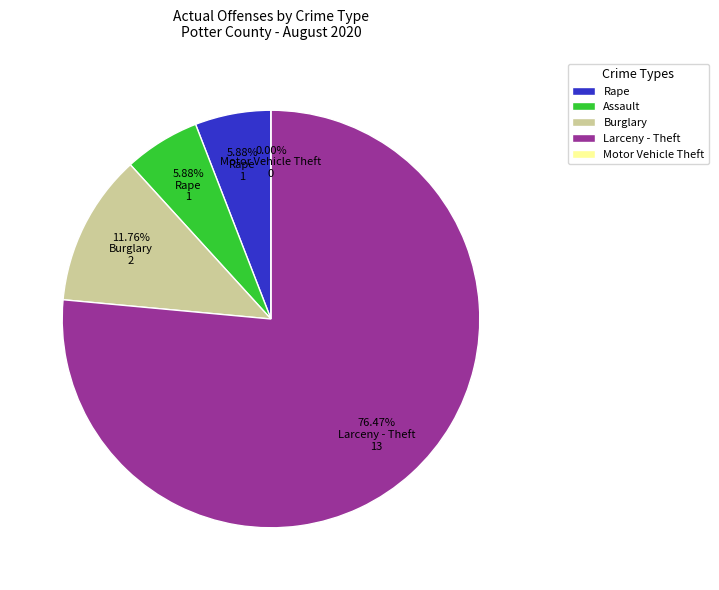

Which category accounts for the majority?

Larceny - Theft